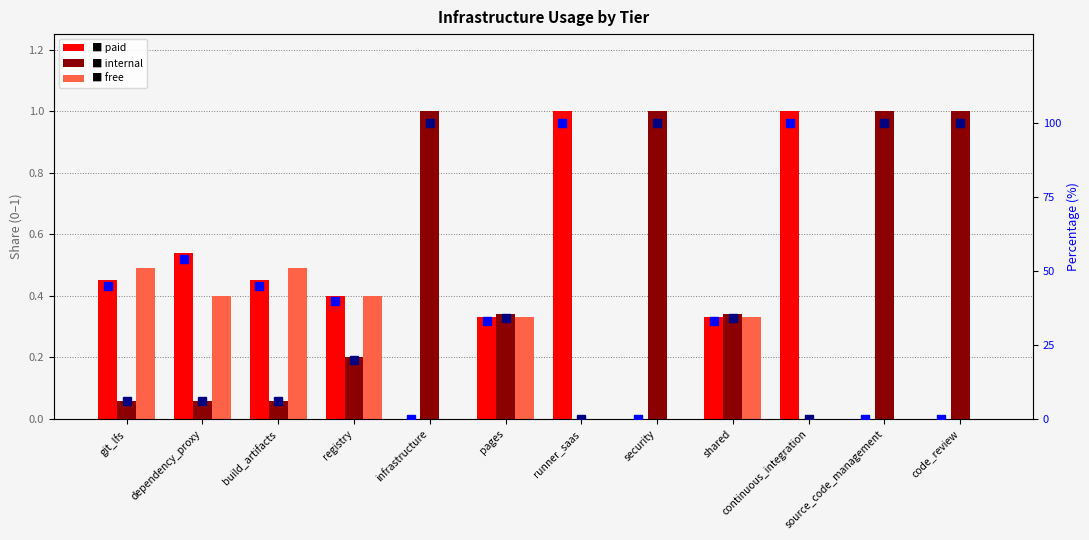

Which series changed the most between registry and source_code_management?

internal % (right)